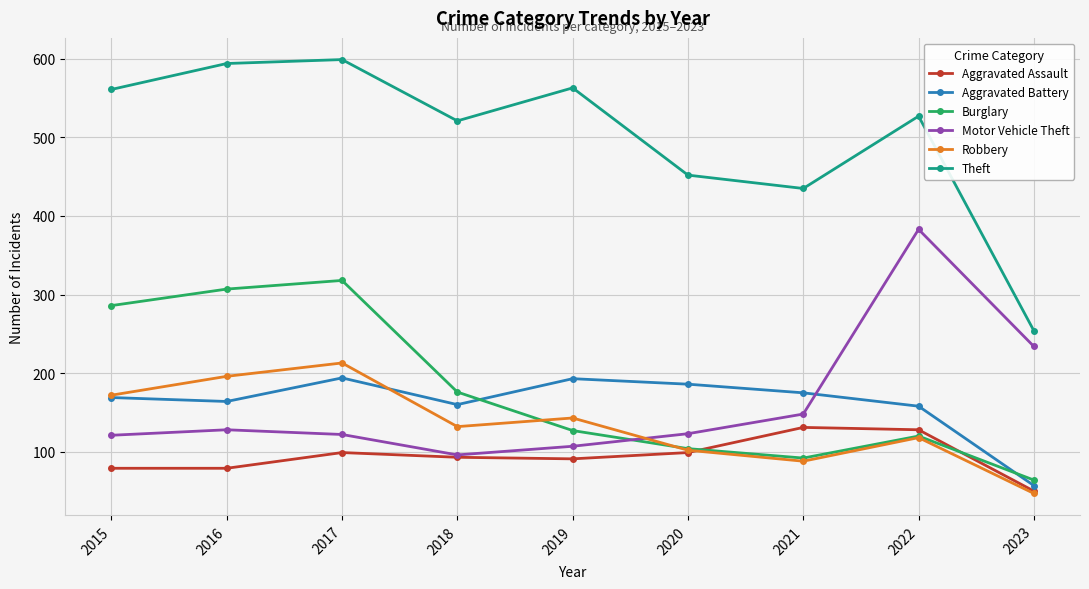

Which series has the widest spread of values?

Theft